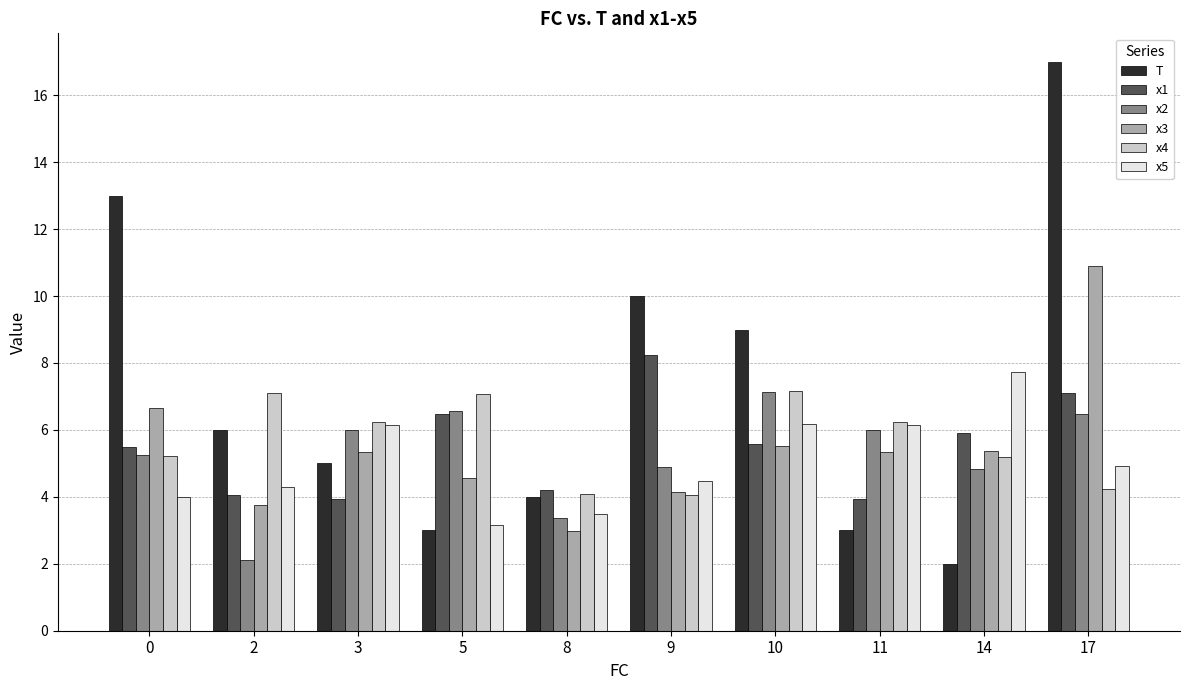

Which category has the lowest value in the x3 series?

8